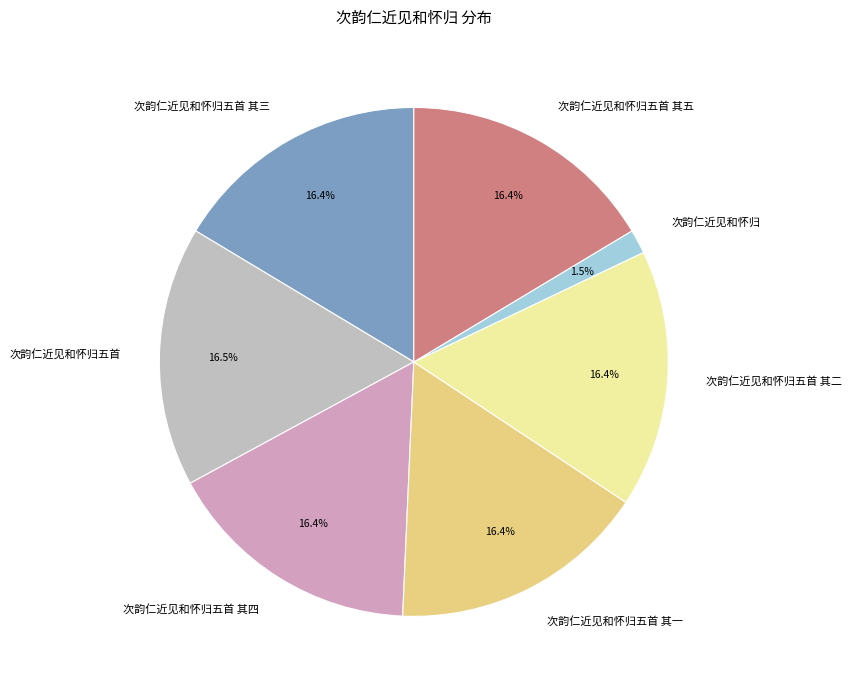

Which slice is the smallest?

次韵仁近见和怀归